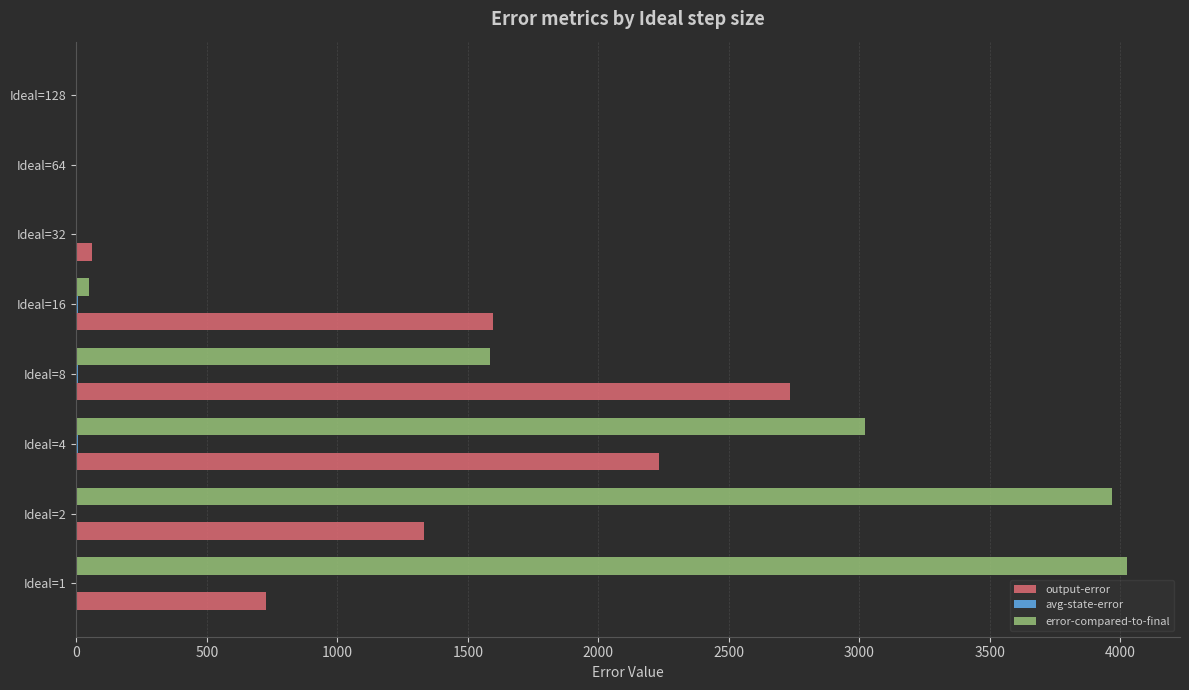

What is the greatest value displayed?

4028.0